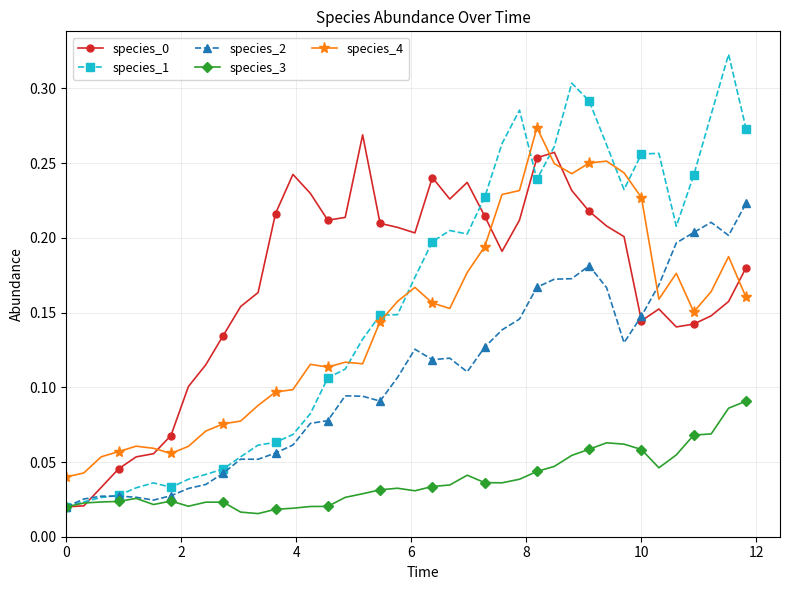

True or false: species_0 has more than 2 interior local peaks.

True